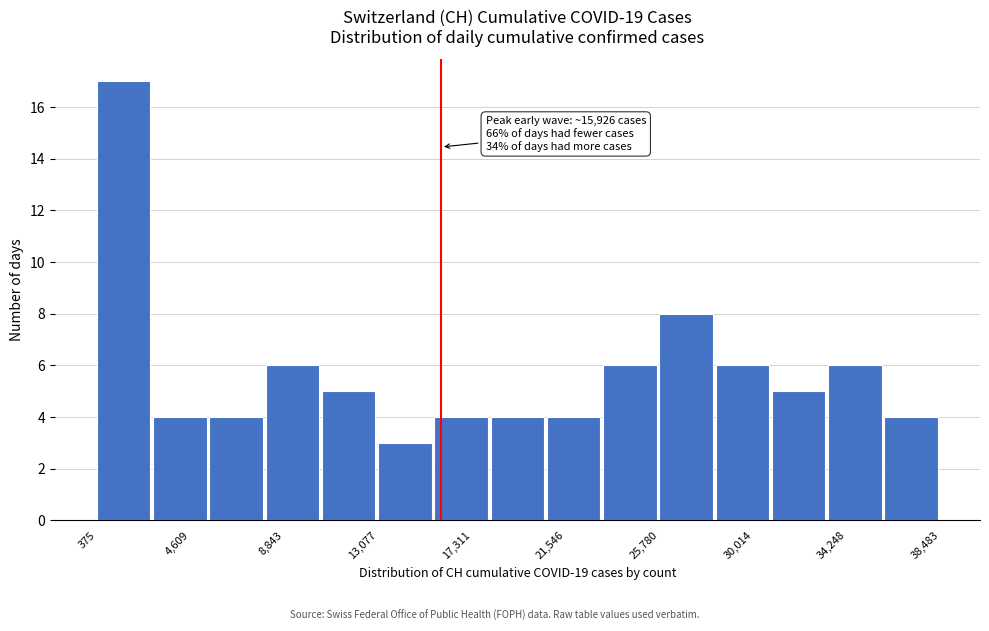

Over which range of the x-axis is the bar tallest?

500 to 3000